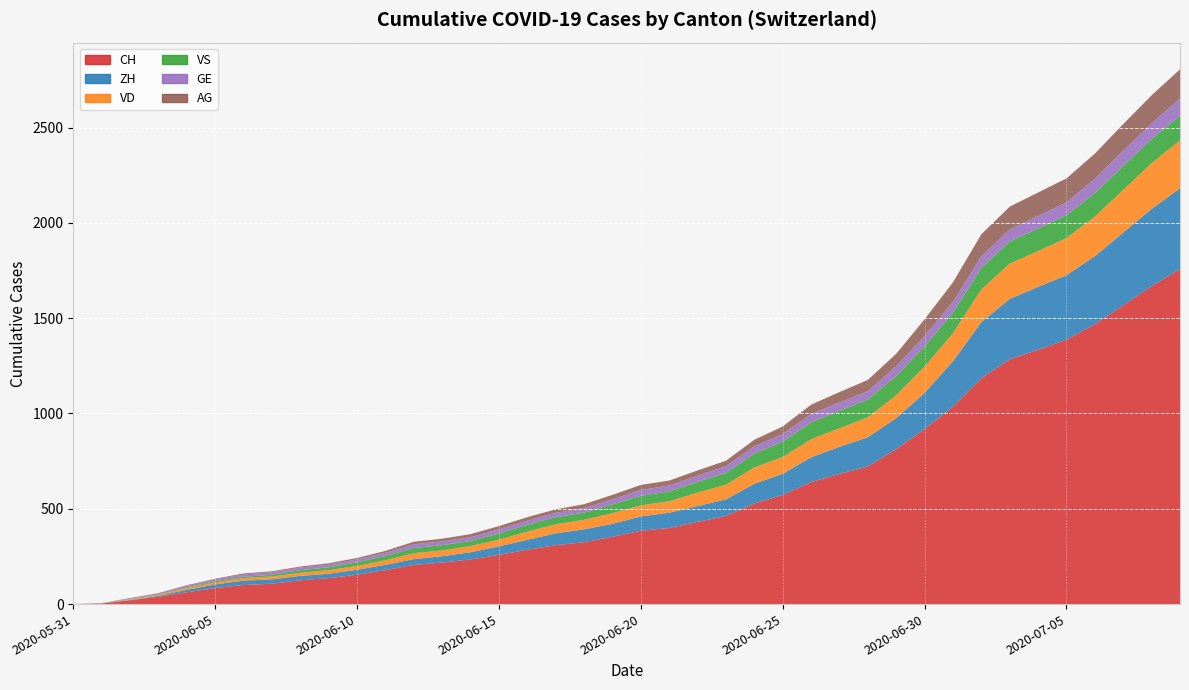

Reading left to right, what are all the values shown in this chart?

CH: 2020-05-31=0	2020-06-01=3	2020-06-02=20	2020-06-03=38	2020-06-04=62	2020-06-05=84	2020-06-06=100	2020-06-07=107	2020-06-08=125	2020-06-09=136	2020-06-10=154	2020-06-11=178	2020-06-12=206	2020-06-13=218	2020-06-14=234	2020-06-15=258	2020-06-16=285	2020-06-17=309	2020-06-18=325	2020-06-19=353	2020-06-20=385	2020-06-21=399	2020-06-22=431	2020-06-23=462	2020-06-24=528	2020-06-25=572	2020-06-26=640	2020-06-27=683	2020-06-28=722	2020-06-29=813	2020-06-30=918	2020-07-01=1036	2020-07-02=1185	2020-07-03=1284	2020-07-04=1334	2020-07-05=1387	2020-07-06=1468	2020-07-07=1567	2020-07-08=1668	2020-07-09=1757
ZH: 2020-05-31=0	2020-06-01=0	2020-06-02=2	2020-06-03=5	2020-06-04=13	2020-06-05=19	2020-06-06=23	2020-06-07=23	2020-06-08=23	2020-06-09=23	2020-06-10=26	2020-06-11=28	2020-06-12=30	2020-06-13=33	2020-06-14=38	2020-06-15=45	2020-06-16=52	2020-06-17=62	2020-06-18=67	2020-06-19=68	2020-06-20=75	2020-06-21=80	2020-06-22=83	2020-06-23=87	2020-06-24=103	2020-06-25=111	2020-06-26=130	2020-06-27=142	2020-06-28=153	2020-06-29=162	2020-06-30=190	2020-07-01=238	2020-07-02=294	2020-07-03=317	2020-07-04=330	2020-07-05=338	2020-07-06=357	2020-07-07=382	2020-07-08=405	2020-07-09=424
VD: 2020-05-31=0	2020-06-01=0	2020-06-02=4	2020-06-03=6	2020-06-04=9	2020-06-05=11	2020-06-06=13	2020-06-07=15	2020-06-08=16	2020-06-09=19	2020-06-10=20	2020-06-11=24	2020-06-12=31	2020-06-13=31	2020-06-14=32	2020-06-15=35	2020-06-16=43	2020-06-17=48	2020-06-18=50	2020-06-19=56	2020-06-20=58	2020-06-21=60	2020-06-22=71	2020-06-23=77	2020-06-24=86	2020-06-25=89	2020-06-26=95	2020-06-27=97	2020-06-28=105	2020-06-29=121	2020-06-30=138	2020-07-01=147	2020-07-02=172	2020-07-03=185	2020-07-04=188	2020-07-05=195	2020-07-06=208	2020-07-07=224	2020-07-08=240	2020-07-09=252
VS: 2020-05-31=0	2020-06-01=1	2020-06-02=2	2020-06-03=2	2020-06-04=4	2020-06-05=6	2020-06-06=7	2020-06-07=9	2020-06-08=14	2020-06-09=15	2020-06-10=19	2020-06-11=23	2020-06-12=27	2020-06-13=27	2020-06-14=27	2020-06-15=32	2020-06-16=36	2020-06-17=37	2020-06-18=38	2020-06-19=46	2020-06-20=50	2020-06-21=52	2020-06-22=56	2020-06-23=62	2020-06-24=72	2020-06-25=80	2020-06-26=88	2020-06-27=92	2020-06-28=93	2020-06-29=101	2020-06-30=105	2020-07-01=108	2020-07-02=112	2020-07-03=116	2020-07-04=118	2020-07-05=120	2020-07-06=123	2020-07-07=126	2020-07-08=126	2020-07-09=128
GE: 2020-05-31=0	2020-06-01=1	2020-06-02=4	2020-06-03=6	2020-06-04=8	2020-06-05=10	2020-06-06=13	2020-06-07=13	2020-06-08=14	2020-06-09=14	2020-06-10=16	2020-06-11=16	2020-06-12=20	2020-06-13=20	2020-06-14=20	2020-06-15=22	2020-06-16=22	2020-06-17=23	2020-06-18=23	2020-06-19=27	2020-06-20=31	2020-06-21=31	2020-06-22=32	2020-06-23=36	2020-06-24=38	2020-06-25=40	2020-06-26=43	2020-06-27=43	2020-06-28=44	2020-06-29=51	2020-06-30=55	2020-07-01=56	2020-07-02=61	2020-07-03=63	2020-07-04=66	2020-07-05=68	2020-07-06=75	2020-07-07=79	2020-07-08=83	2020-07-09=91
AG: 2020-05-31=0	2020-06-01=0	2020-06-02=0	2020-06-03=1	2020-06-04=3	2020-06-05=3	2020-06-06=5	2020-06-07=5	2020-06-08=5	2020-06-09=7	2020-06-10=7	2020-06-11=10	2020-06-12=13	2020-06-13=14	2020-06-14=16	2020-06-15=17	2020-06-16=18	2020-06-17=18	2020-06-18=21	2020-06-19=23	2020-06-20=26	2020-06-21=26	2020-06-22=28	2020-06-23=28	2020-06-24=35	2020-06-25=40	2020-06-26=50	2020-06-27=55	2020-06-28=59	2020-06-29=65	2020-06-30=88	2020-07-01=103	2020-07-02=116	2020-07-03=120	2020-07-04=123	2020-07-05=125	2020-07-06=132	2020-07-07=140	2020-07-08=147	2020-07-09=153